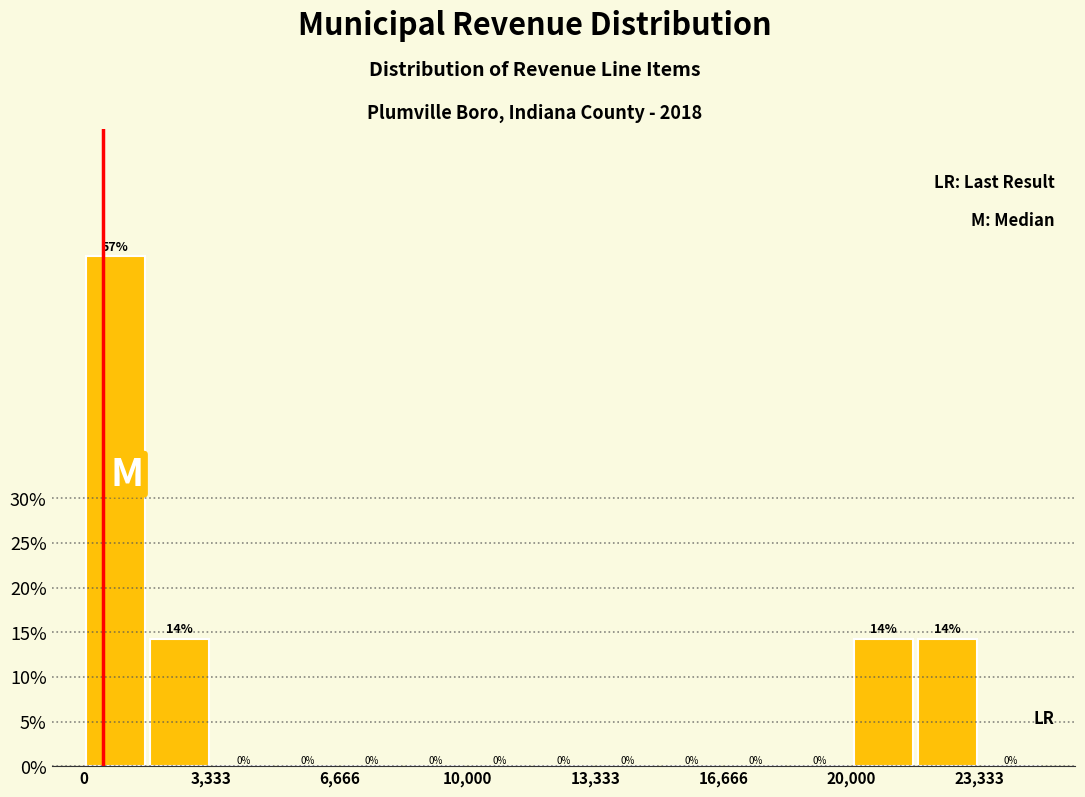

Read against the x-axis, roughly where is the centre of the tallest bar?

1000